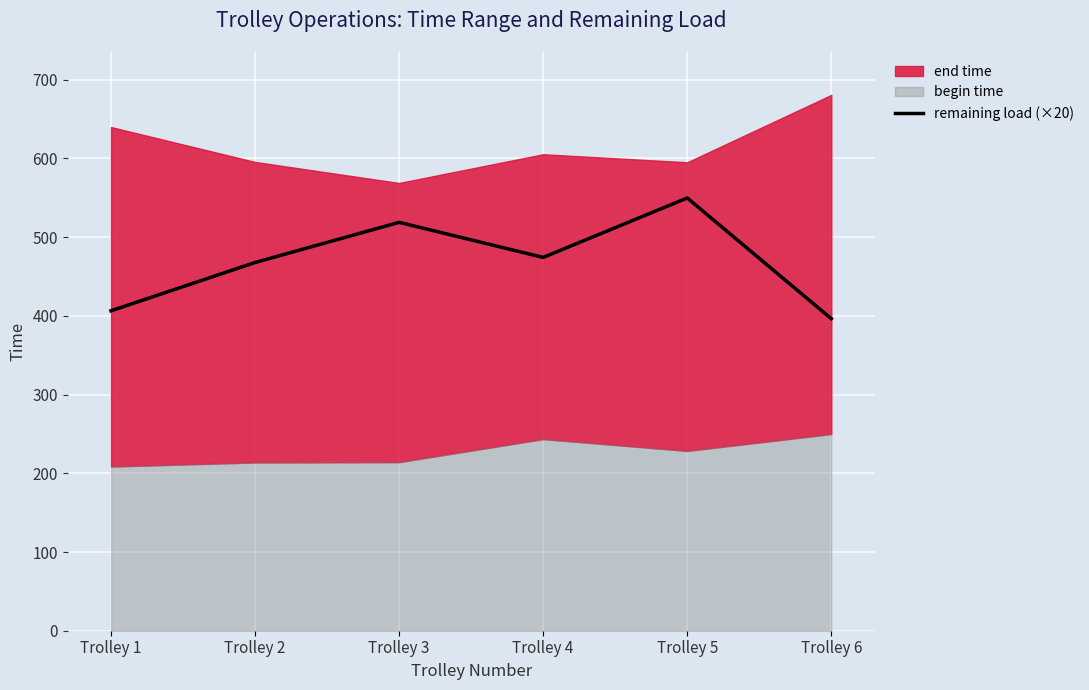

Is it true that the value at Trolley 5 is 549.8?

True